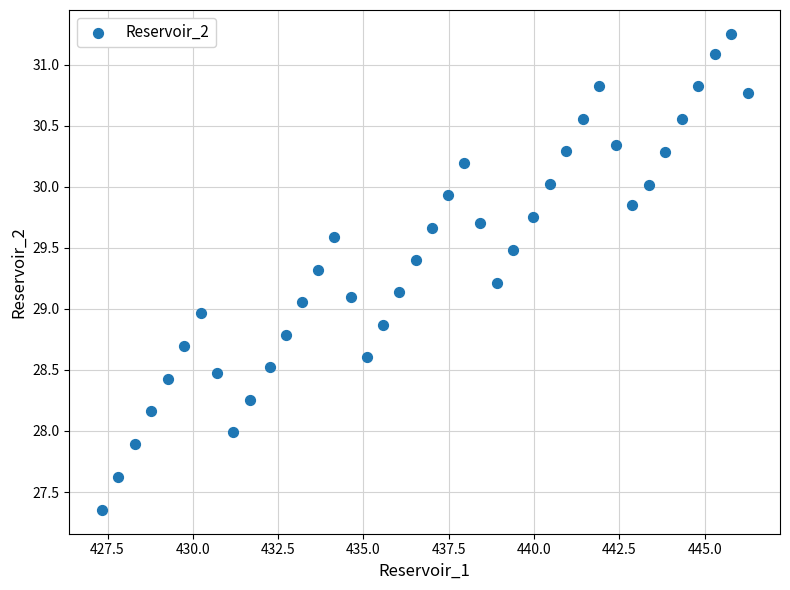

What is the range of X values (max minus min)?

18.9